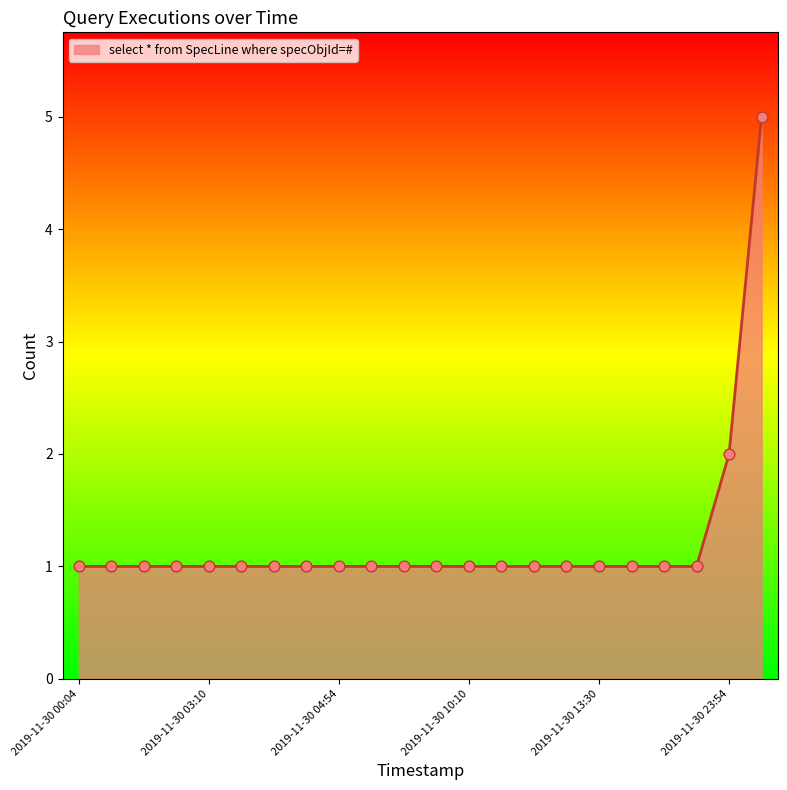

What is the maximum value shown in the chart?

5